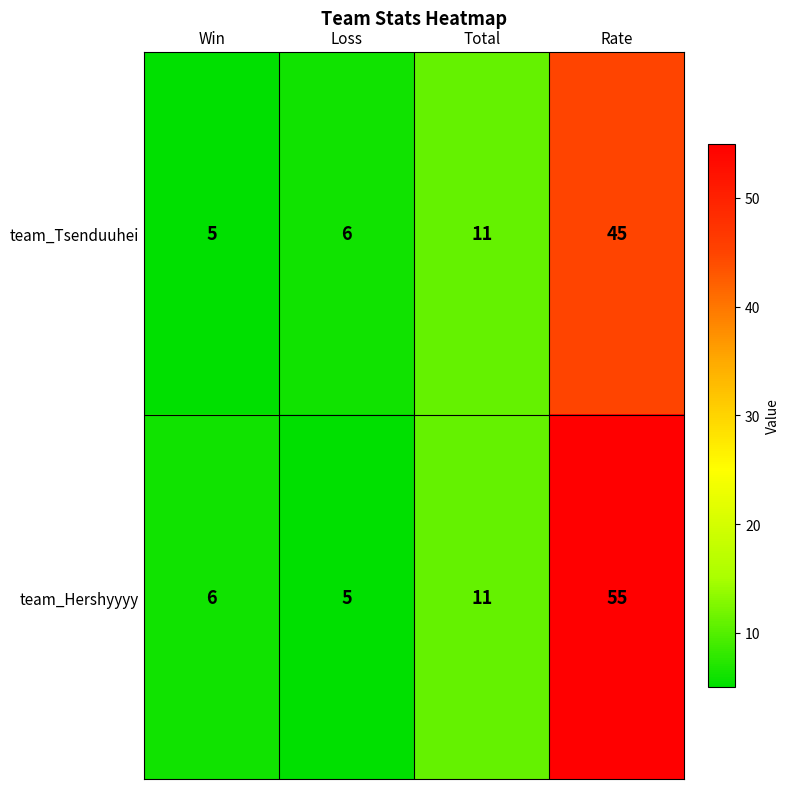

Rank the series by their average value, from lowest to highest.

team_Tsenduuhei, team_Hershyyyy